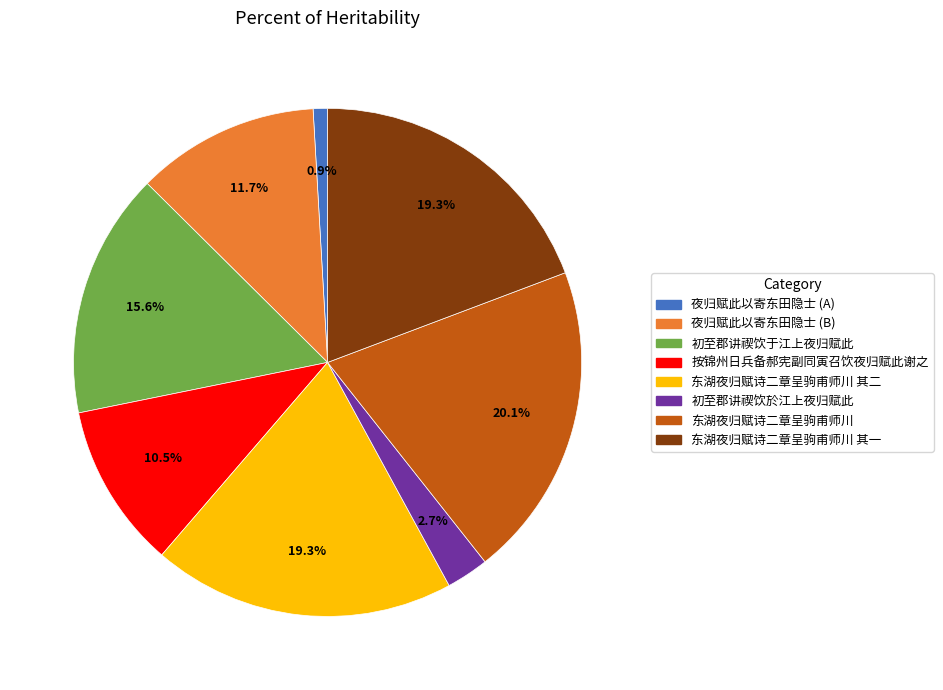

Is there any slice that represents more than half of the pie?

No